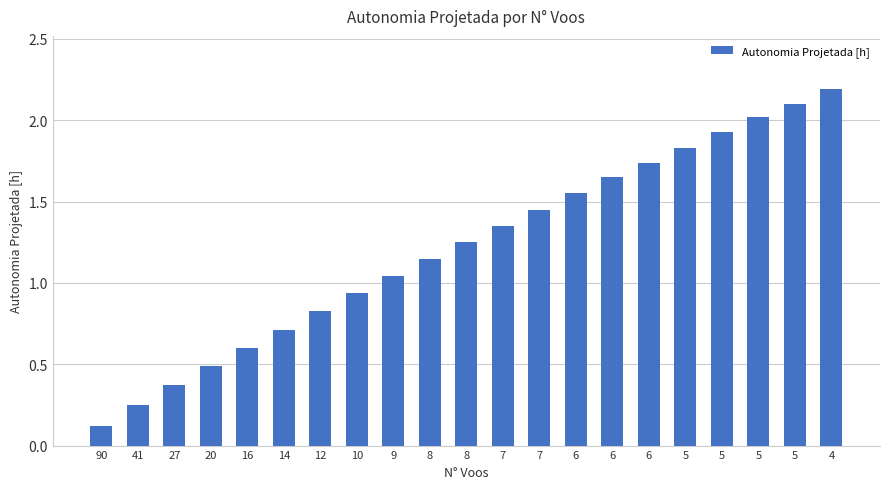

The value at 6 is 1.7. True or false?

True